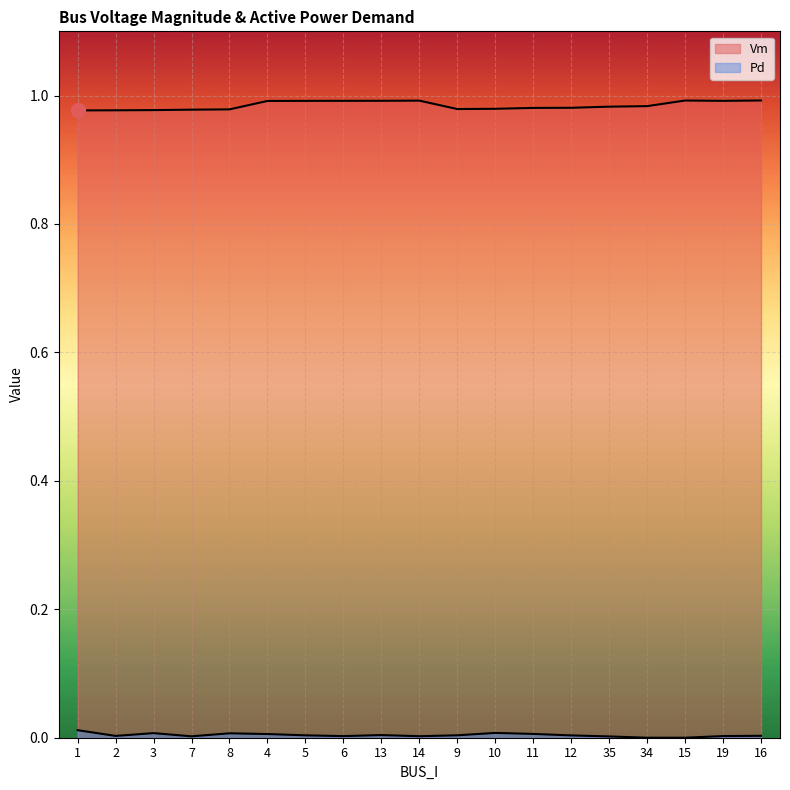

What are all the series names shown in the legend?

Vm, Pd